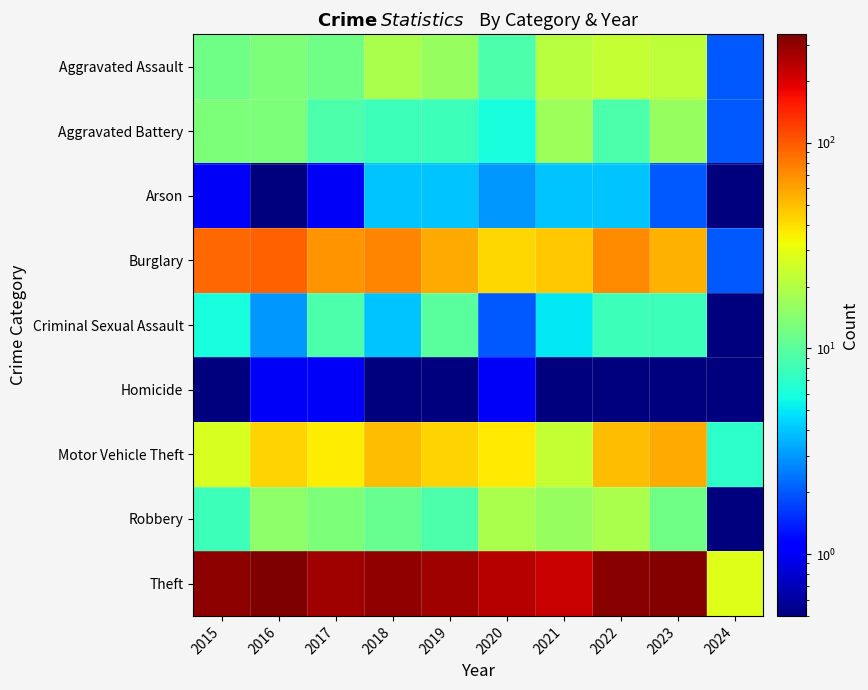

What is the difference between the highest and lowest values at 2024?

27.9